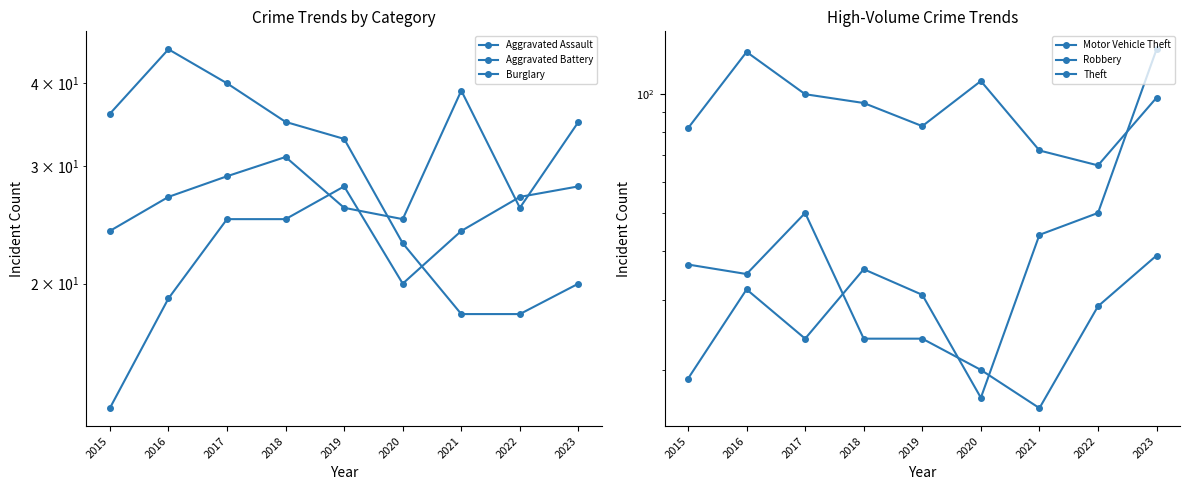

Read the Burglary value at 2021, to the nearest 10.

20